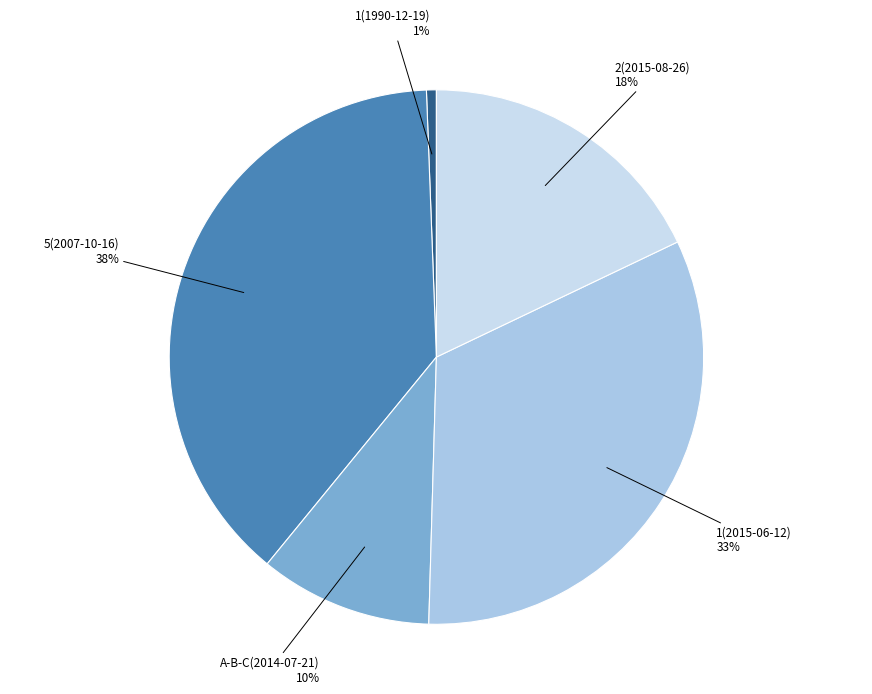

Is there any slice that represents more than half of the pie?

No